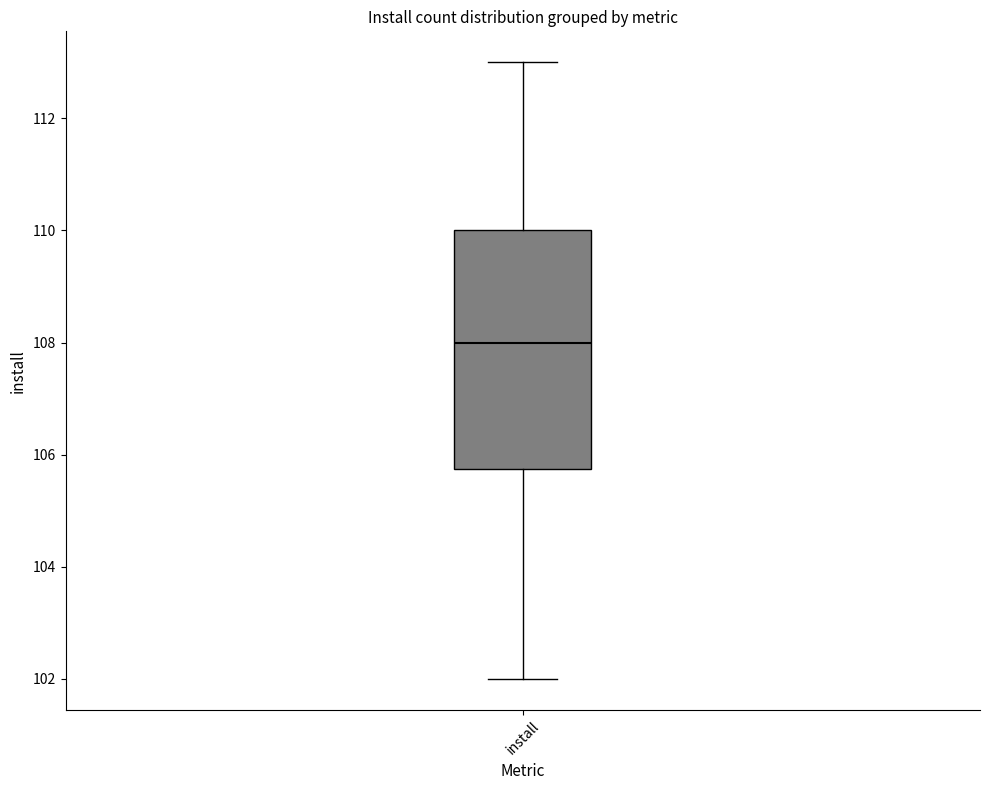

Read this box plot against the y-axis: the position of the median line, the range covered by the box, and the ends of both whiskers. The values are not printed on the chart, so give them approximately, as read against the axis.

median 108.0, box 105.8 to 110.0, whiskers 102.0 to 113.0